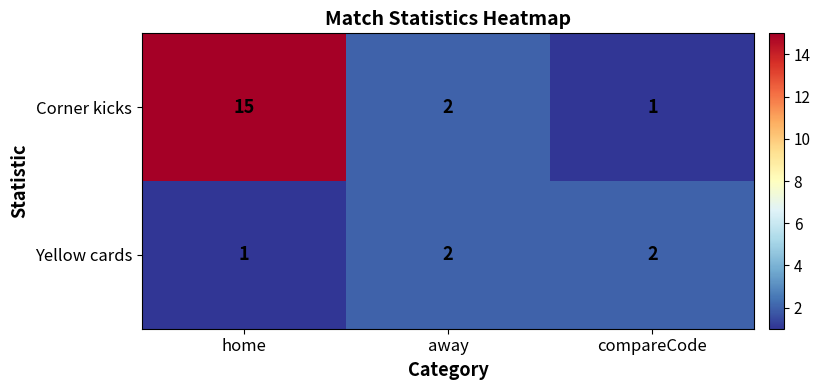

Reading right to left, what are all the values shown in this chart?

Corner kicks: 1	2	15
Yellow cards: 2	2	1